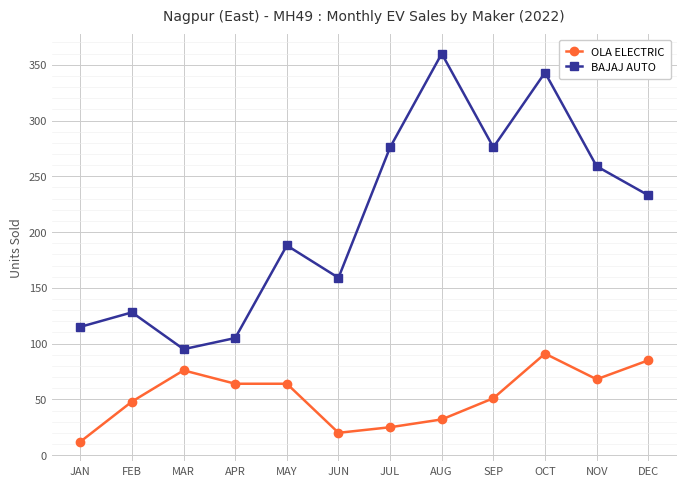

In BAJAJ AUTO, how many points are lower than both neighbors (excluding endpoints)?

3